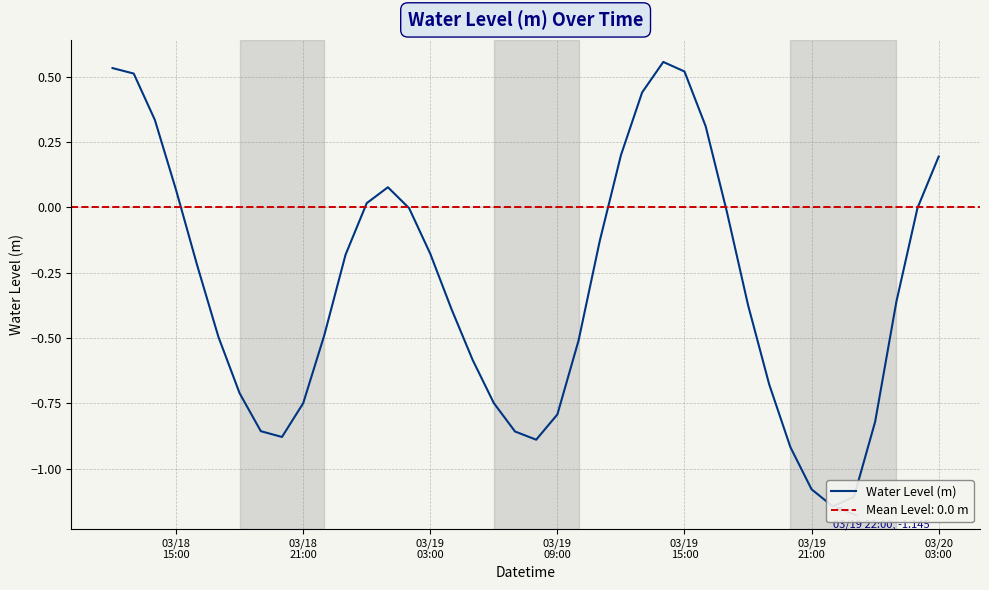

What is the difference between the second highest and minimum values?

1.7